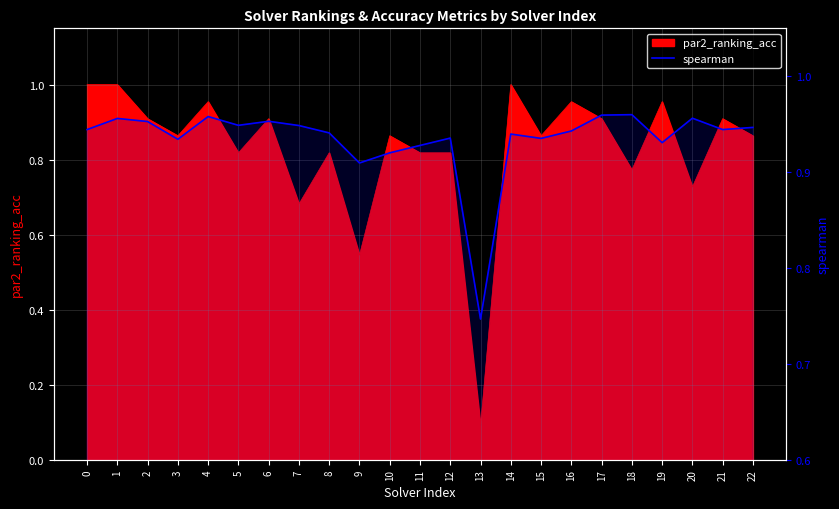

Reading left to right, what are all the values shown in this chart?

0.9	1.0	1.0	0.9	1.0	0.9	1.0	0.9	0.9	0.9	0.9	0.9	0.9	0.7	0.9	0.9	0.9	1.0	1.0	0.9	1.0	0.9	0.9